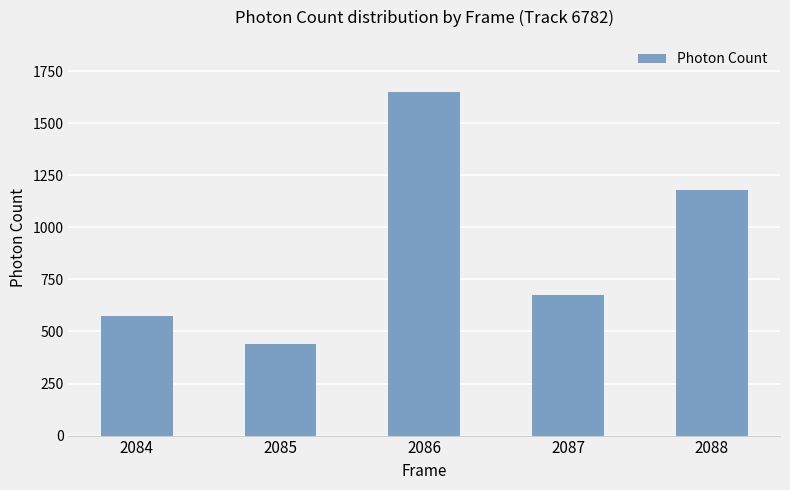

What is the sum of the values at 2087 and 2088?

1852.4